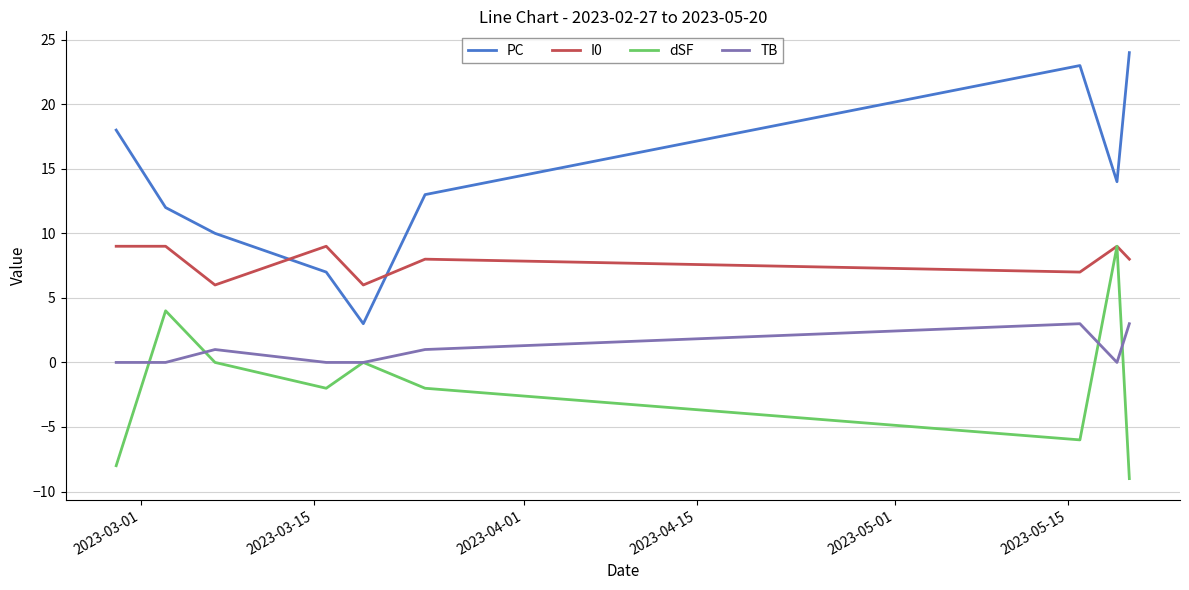

Which series has the largest range (max minus min)?

PC